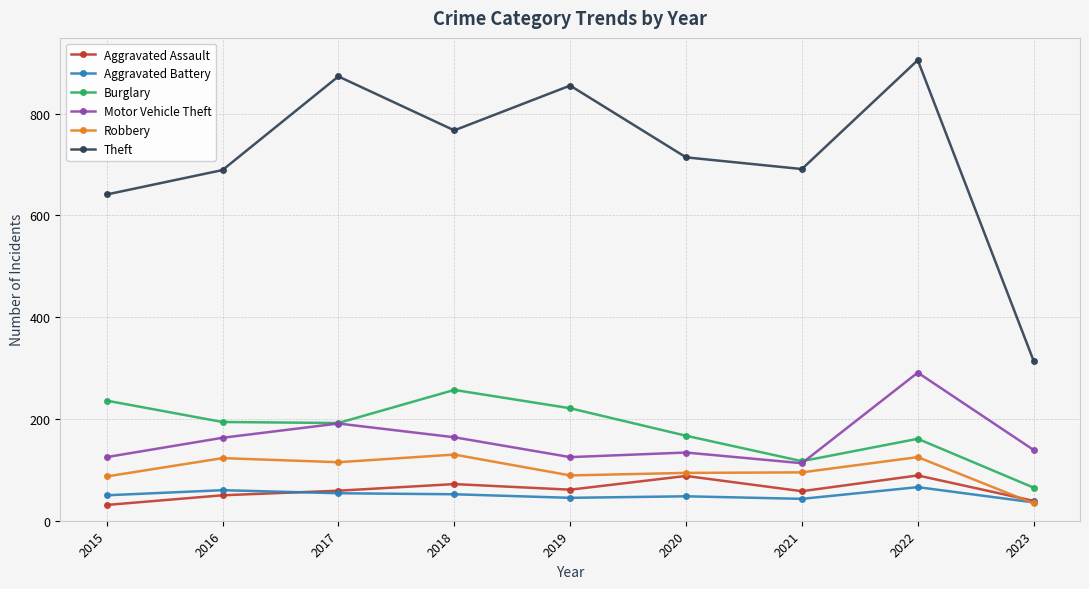

The value of Motor Vehicle Theft at 2022 is 291. True or false?

True